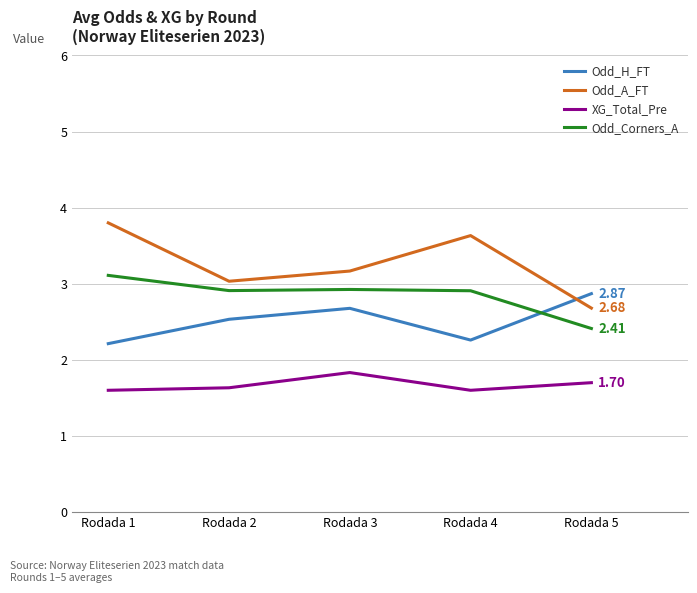

Is it true that Odd_A_FT equals 3.6 at Rodada 4?

True